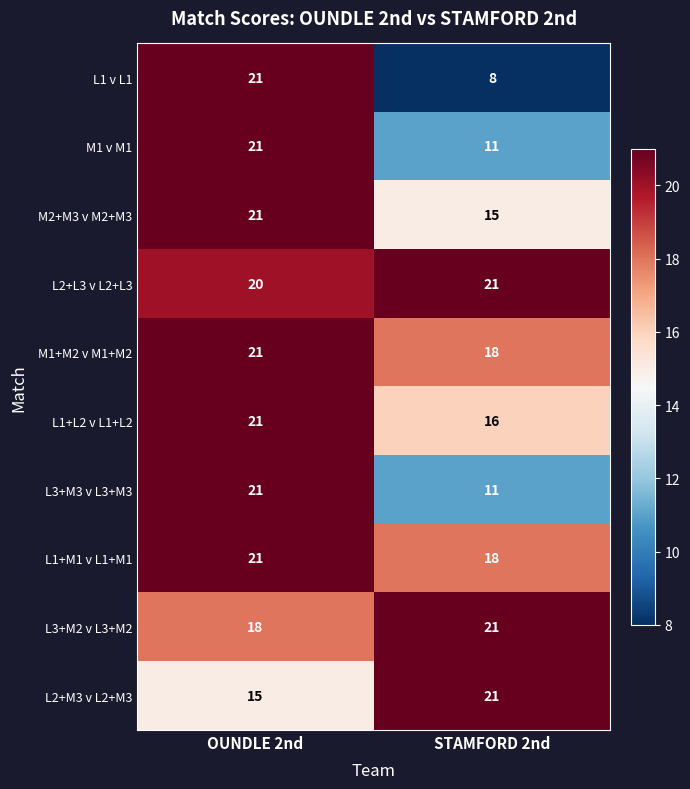

Count the number of categories in the chart.

2